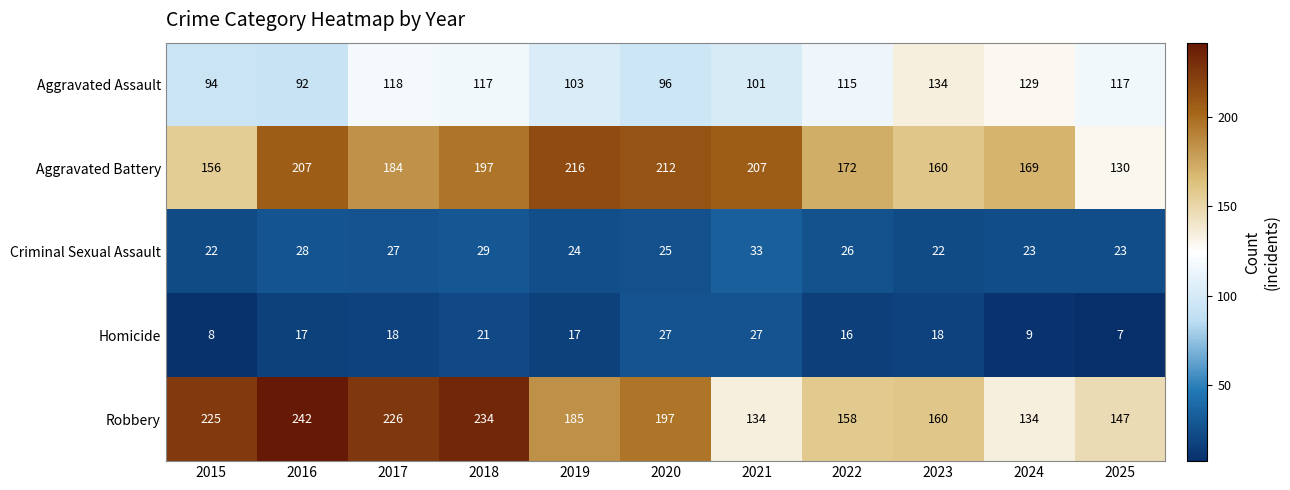

What is the sum of all Criminal Sexual Assault values?

282